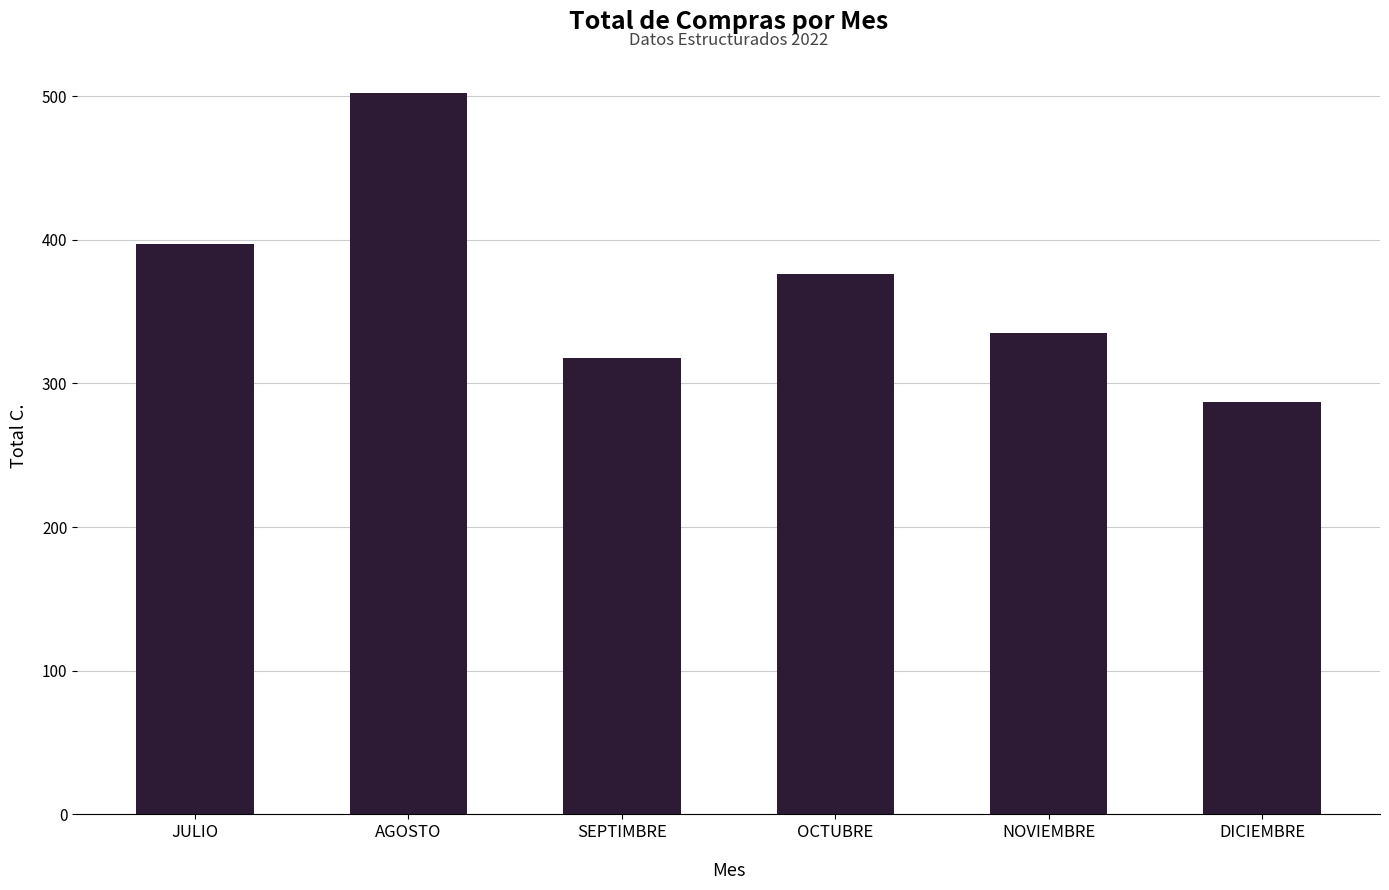

What is the greatest value displayed?

502.3